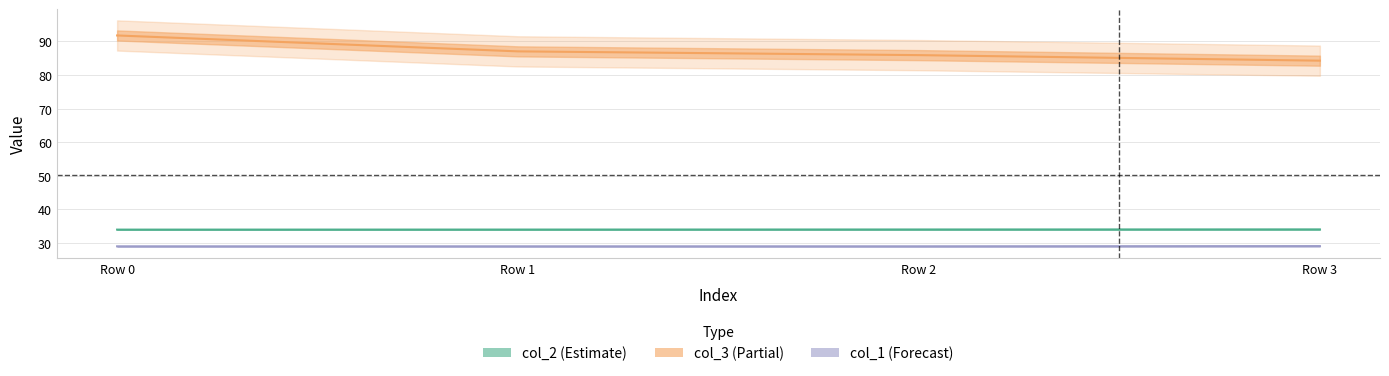

True or false: col_2 and col_3 intersect in this chart.

False